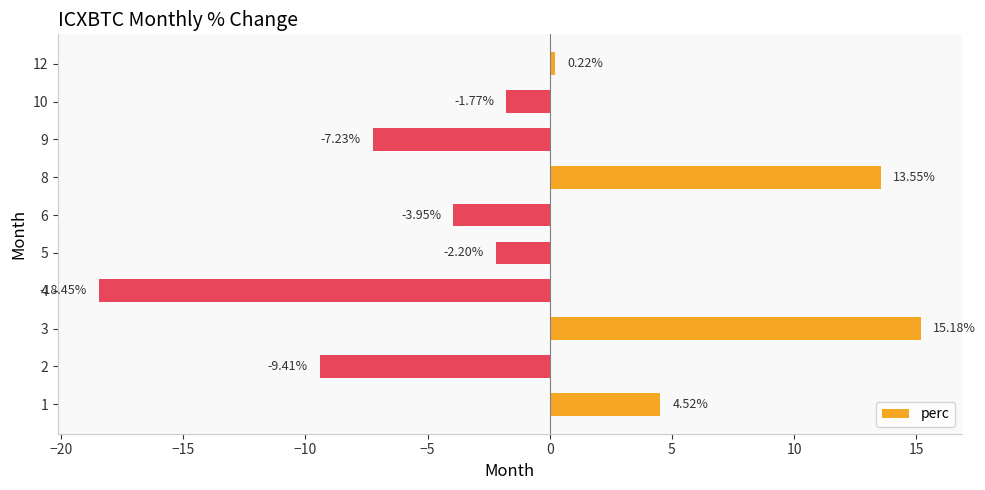

Where is the data nearest to the value -1?

10